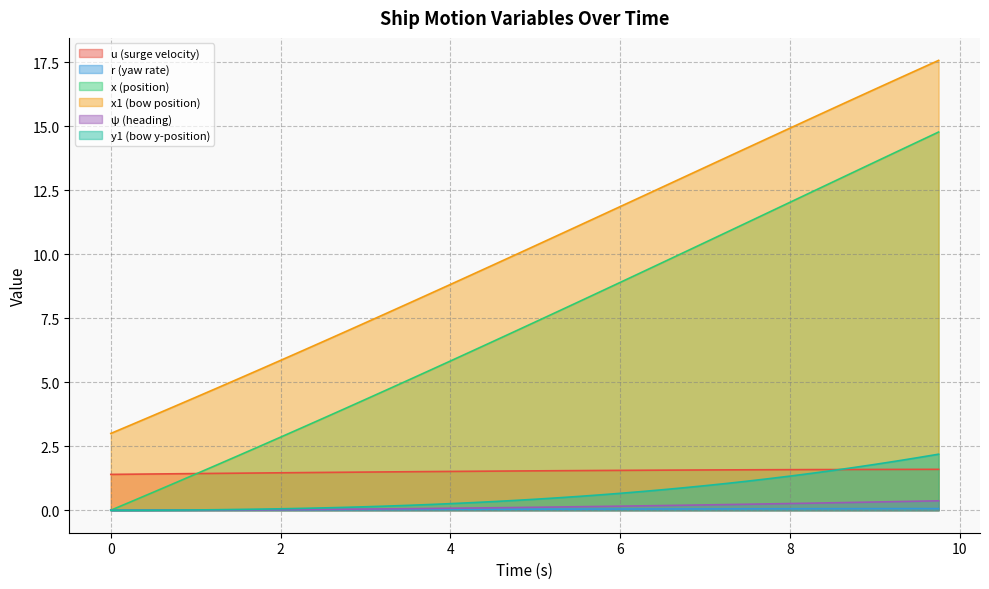

What is the total value across all series at 6.5?

24.9